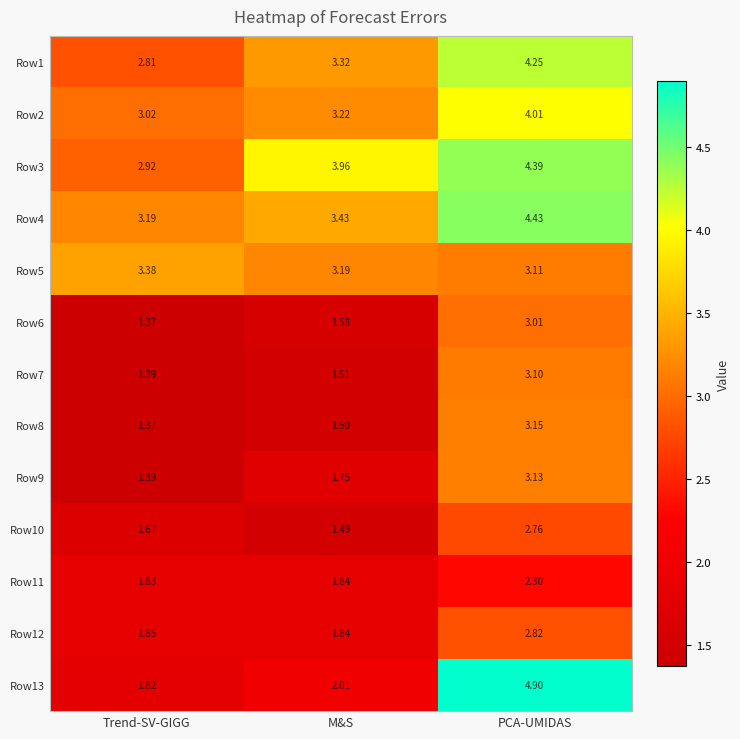

Between Trend-SV-GIGG and M&S, which series saw the biggest shift?

Row3